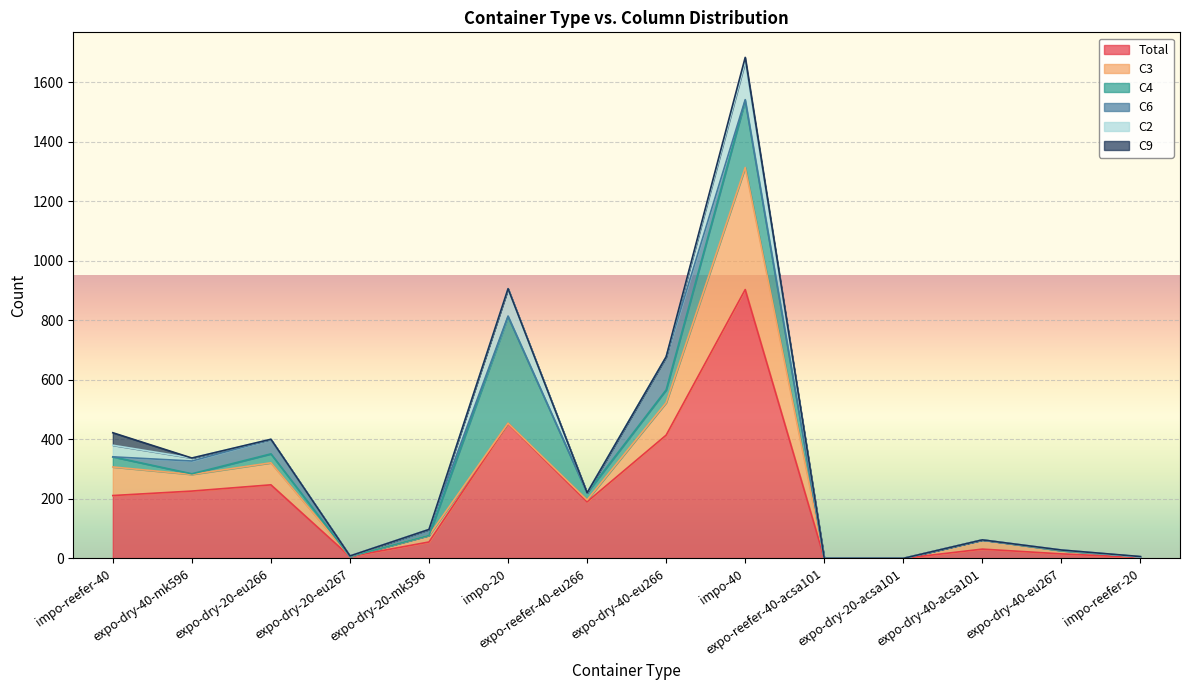

Which series changed the most between expo-dry-20-mk596 and expo-dry-20-acsa101?

Total